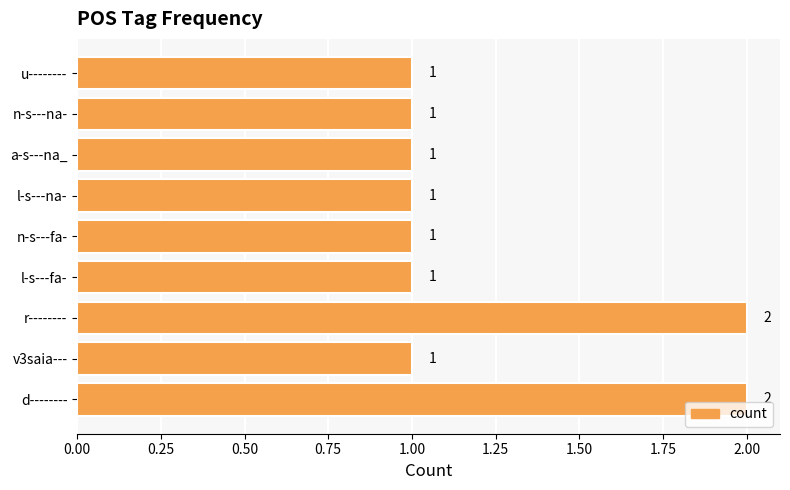

Count the values in the range 1 to 2.

9